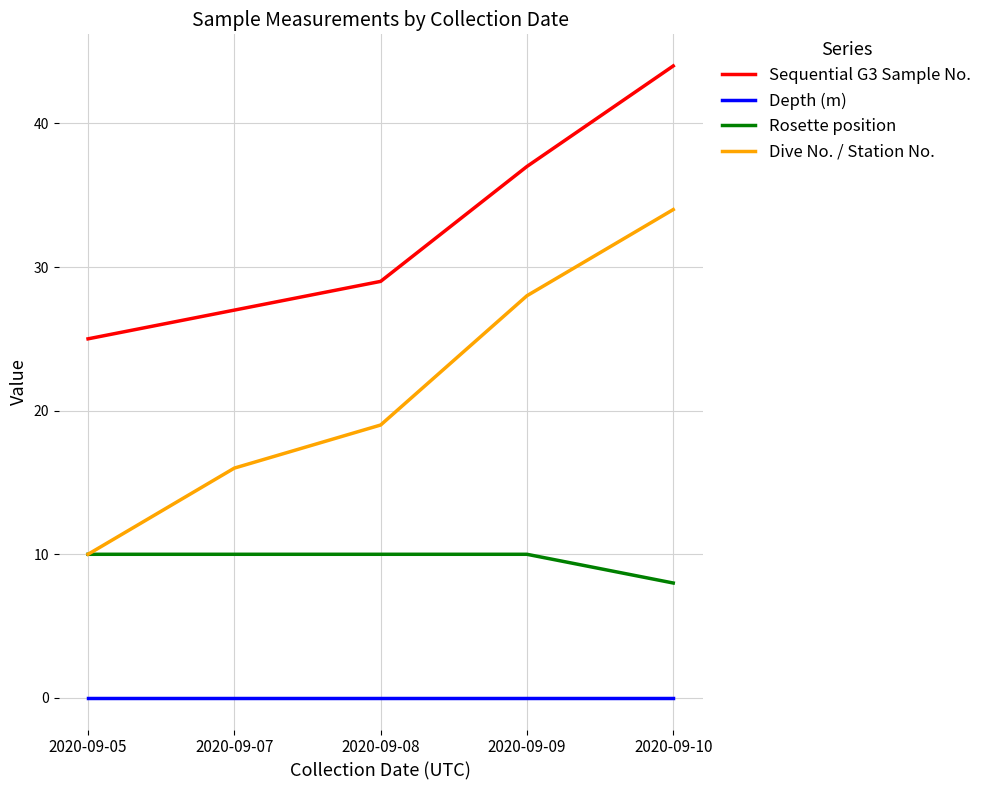

What is the difference between the Dive No. / Station No. values at 2020-09-10 and 2020-09-05?

24